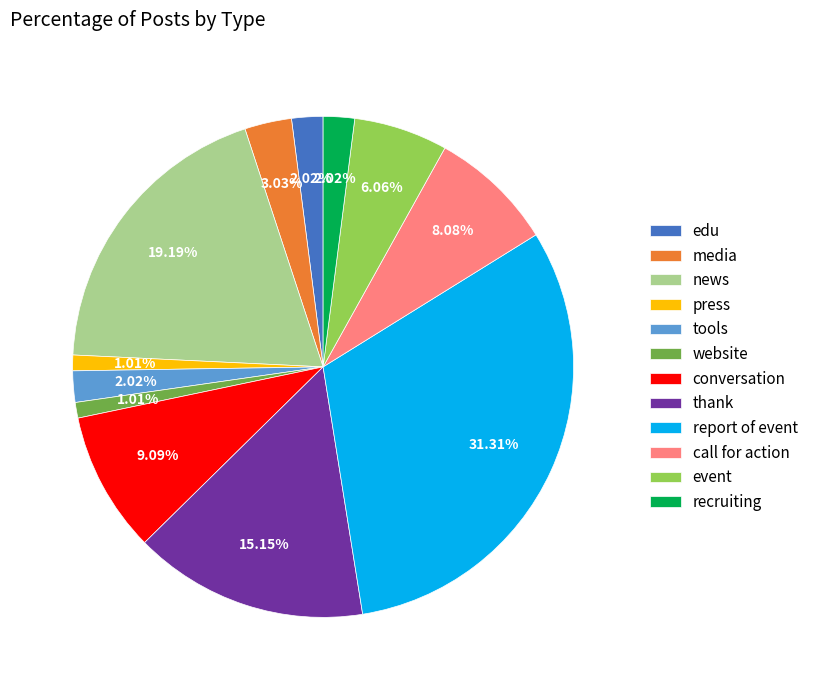

Which slice is the largest?

report of event